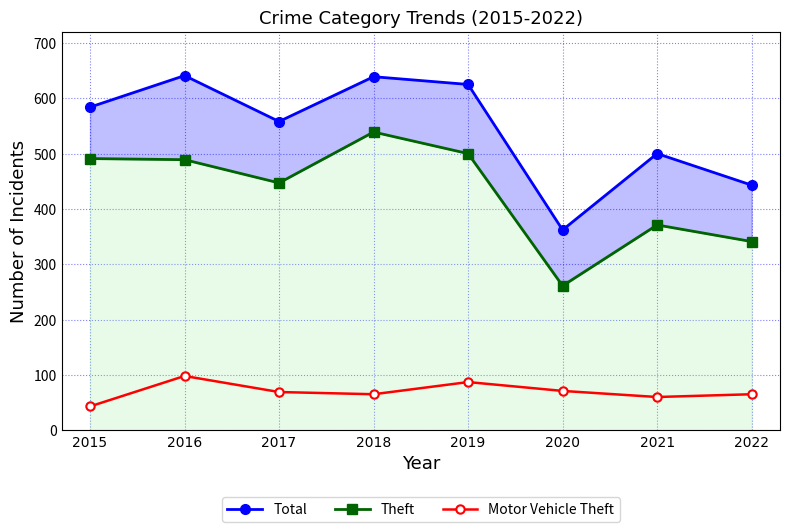

Reading right to left, list all the values displayed in this chart.

Total: 2022=443	2021=500	2020=362	2019=625	2018=639	2017=558	2016=641	2015=584
Theft: 2022=341	2021=371	2020=261	2019=500	2018=539	2017=447	2016=489	2015=491
Motor Vehicle Theft: 2022=65	2021=60	2020=71	2019=87	2018=65	2017=69	2016=98	2015=43